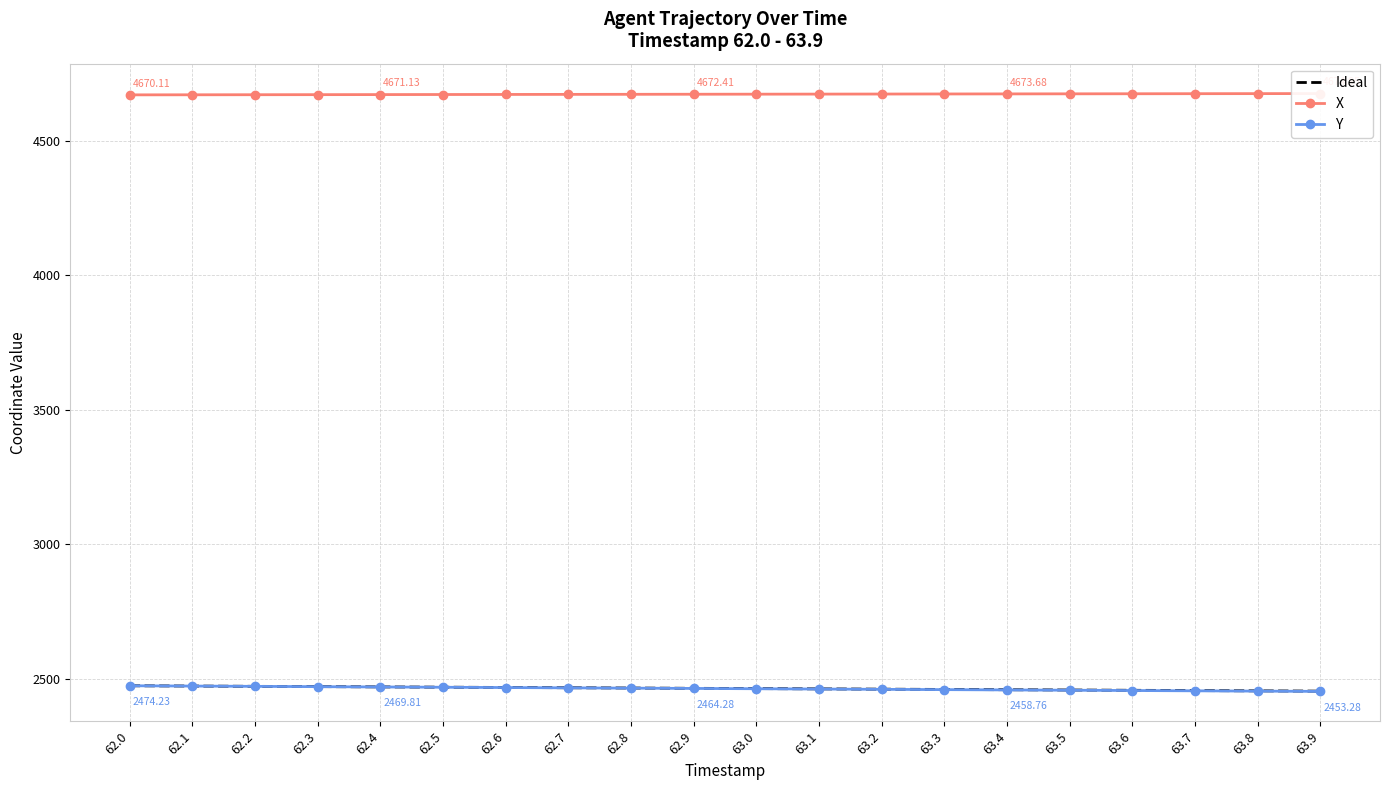

Where is Y nearest to the value 2463?

63.0